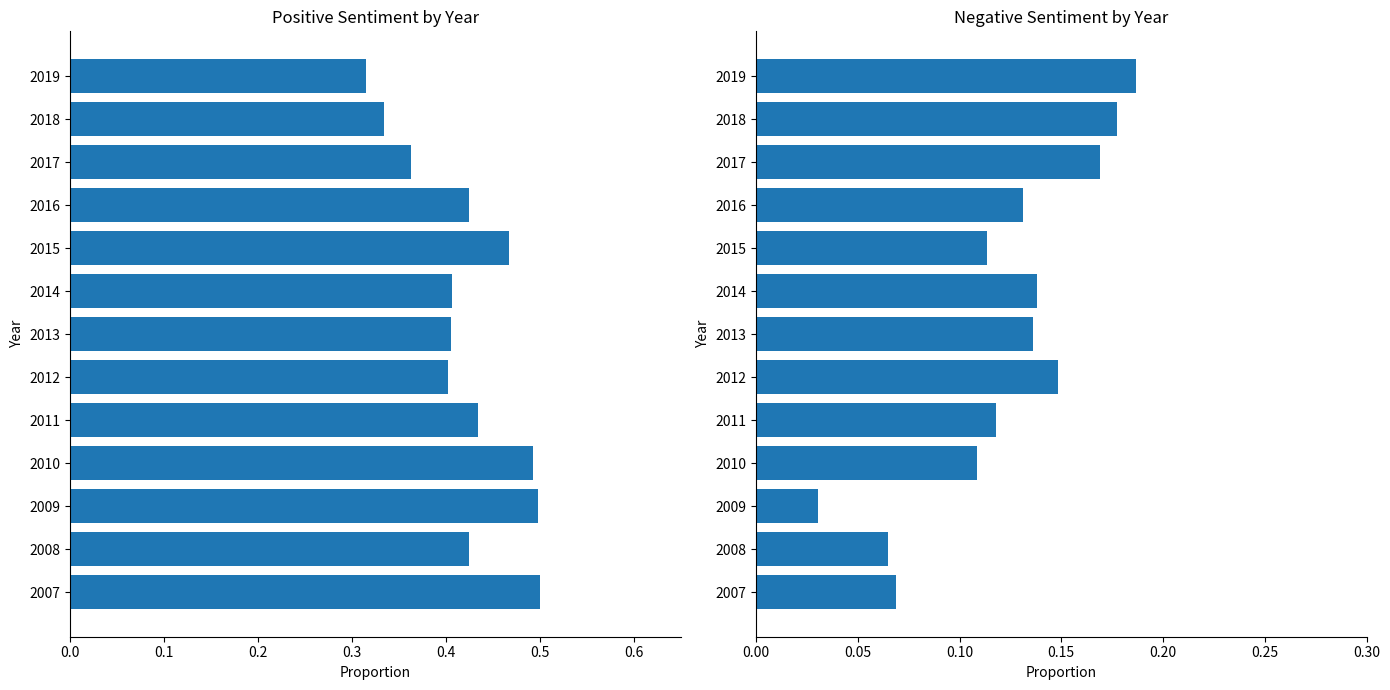

Are the bars grouped side by side (vs. stacked)?

Yes